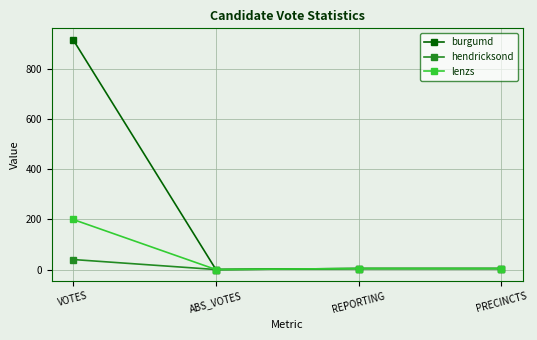

Rank the series by their average value, from lowest to highest.

hendricksond, lenzs, burgumd